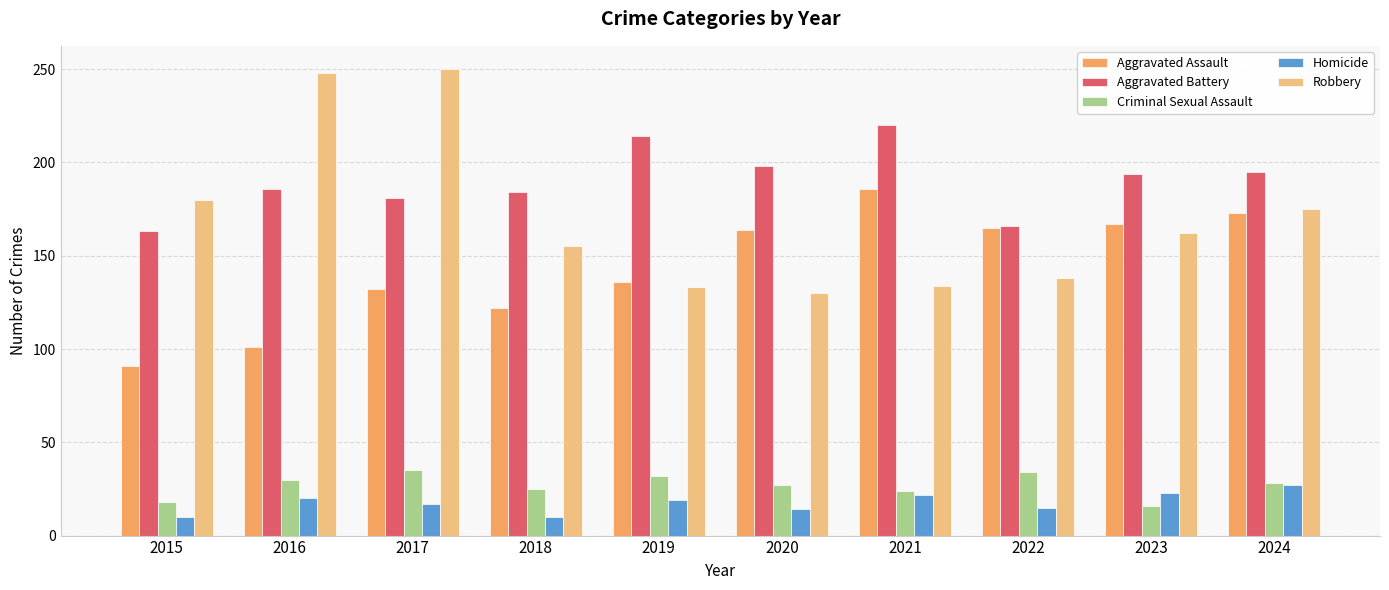

What is the sum of all Homicide values?

177